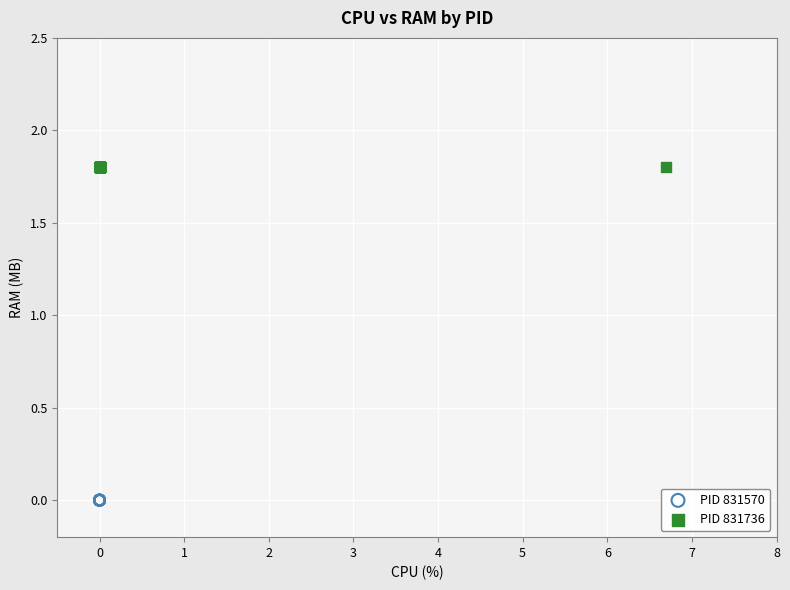

Which series contains the highest Y value?

PID 831736